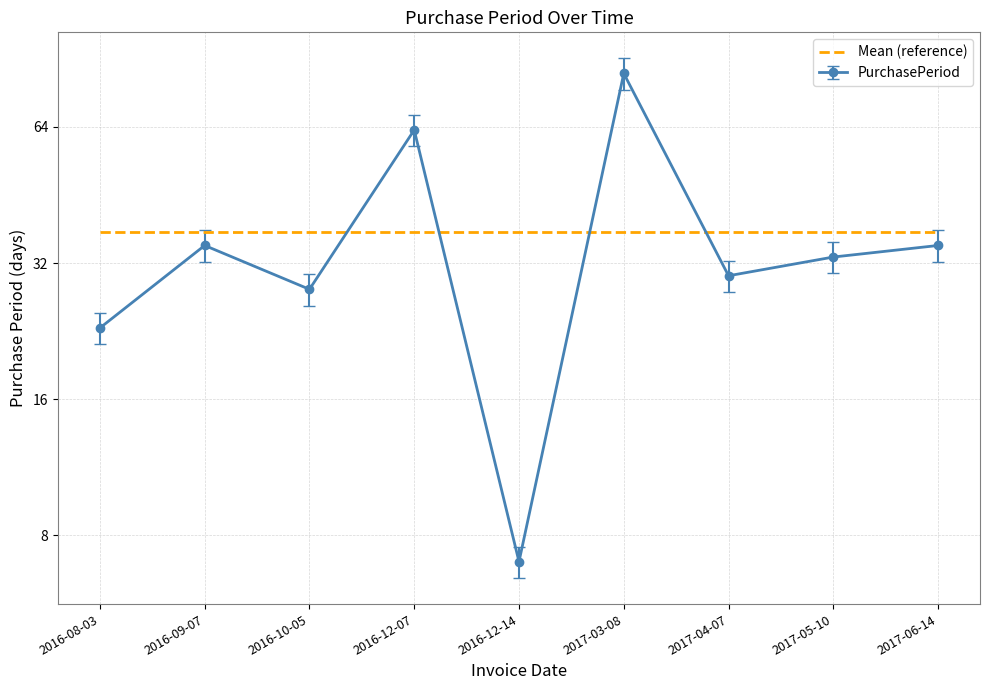

Which label corresponds to the smallest value in the chart?

2016-12-14